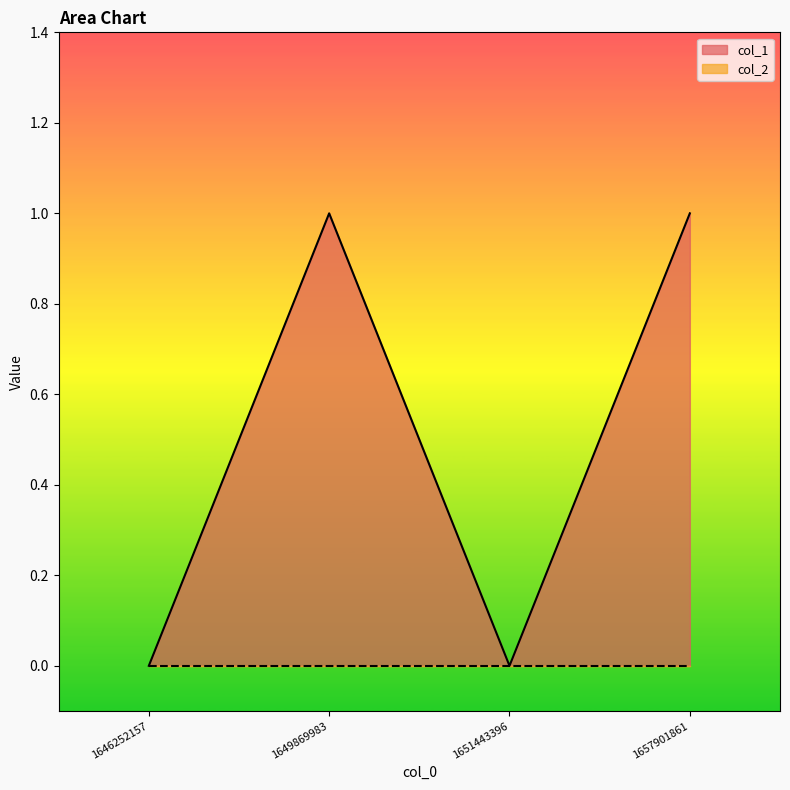

The chart shows a value of 0 at 1646252157. True or false?

False